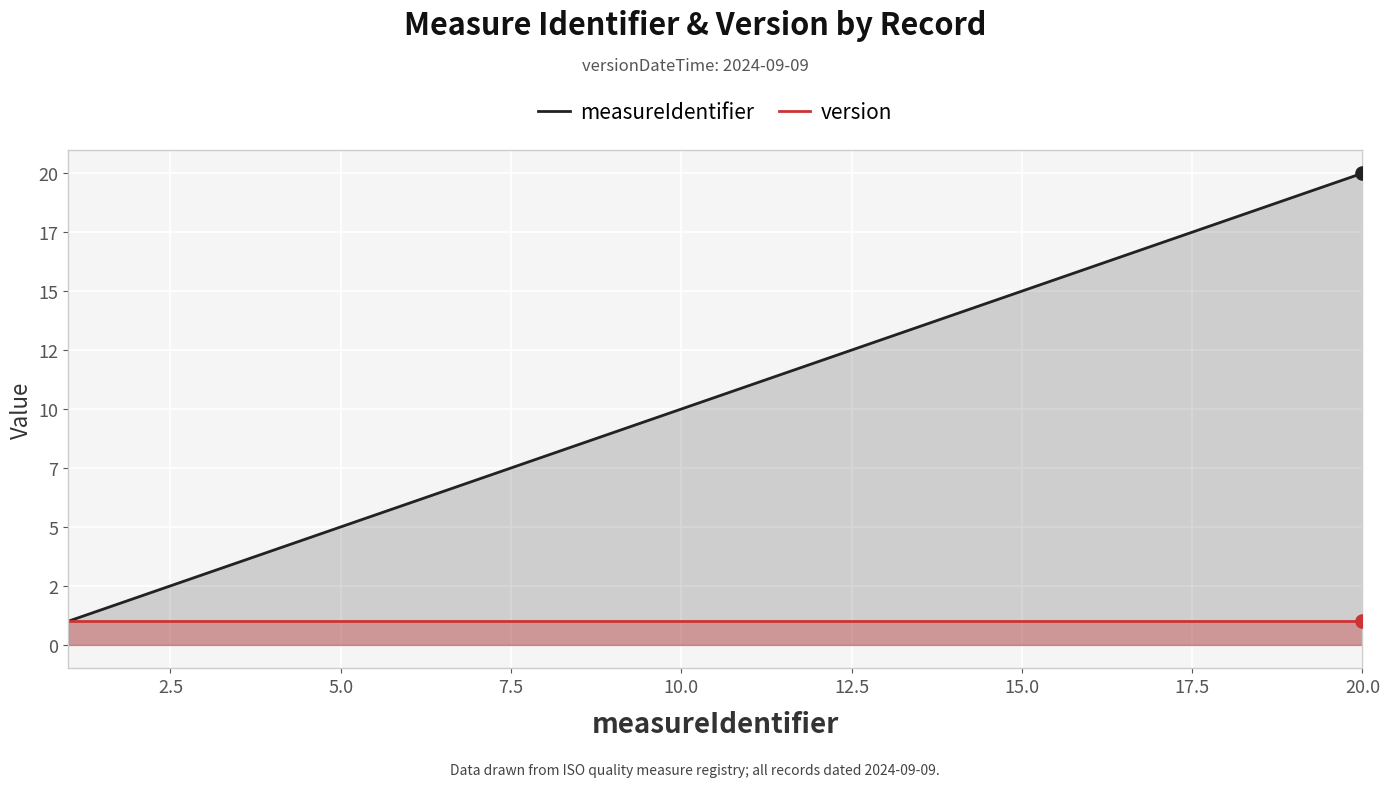

What are all the series names shown in the legend?

measureIdentifier, version